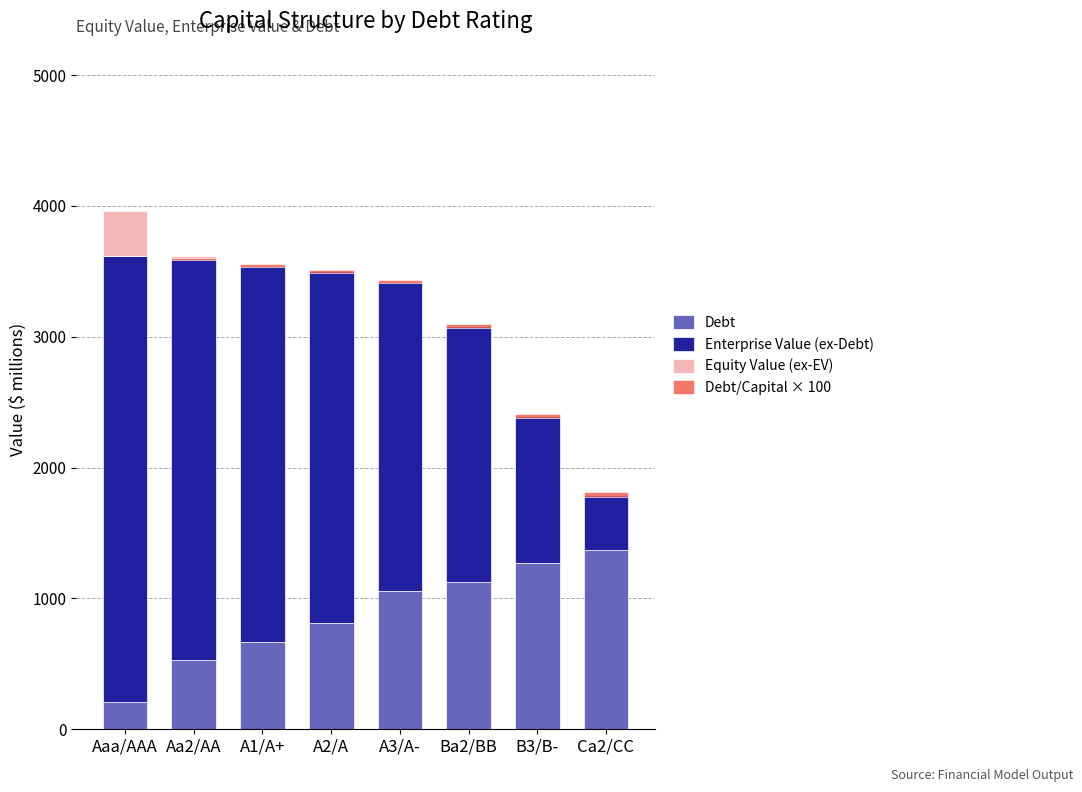

At B3/B-, list the series in order from largest to smallest.

Debt, Enterprise Value (ex-Debt), Debt/Capital × 100, Equity Value (ex-EV)